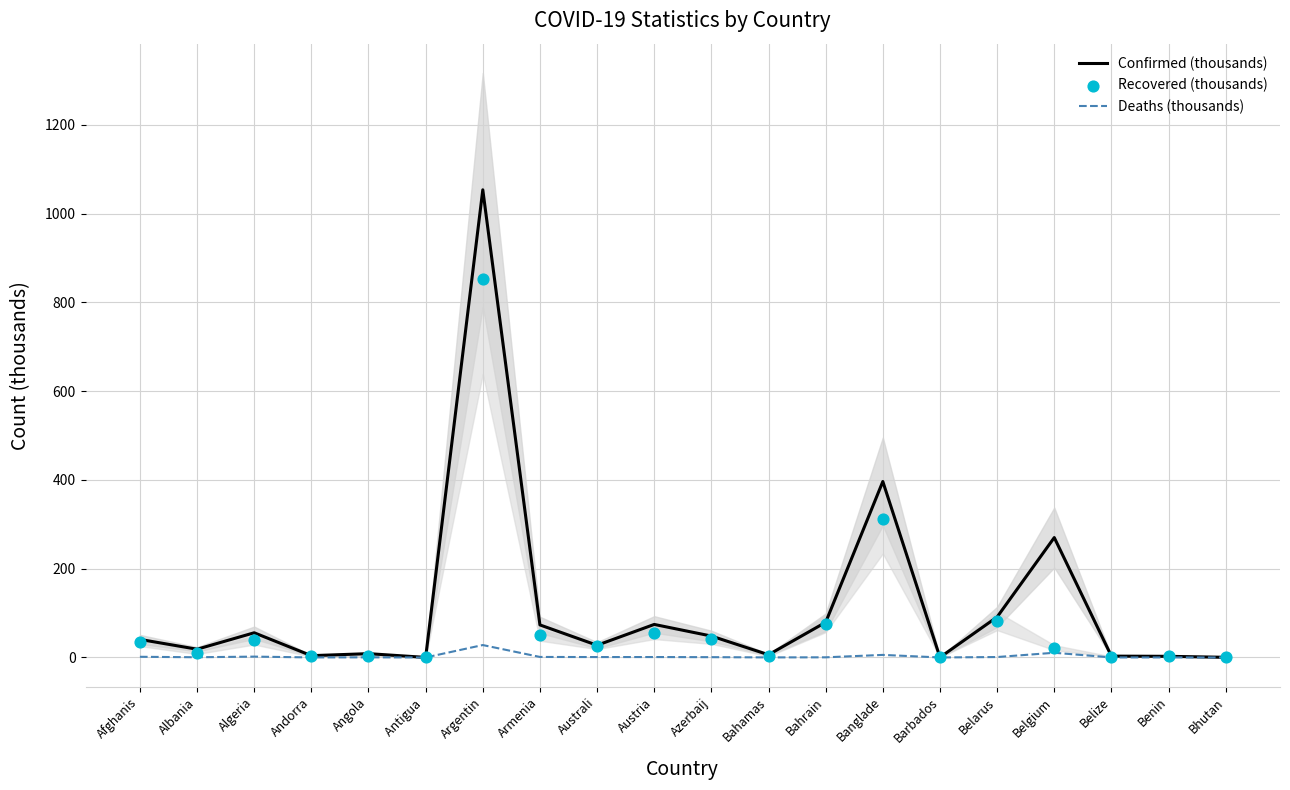

At how many categories does at least one series exceed 989?

1